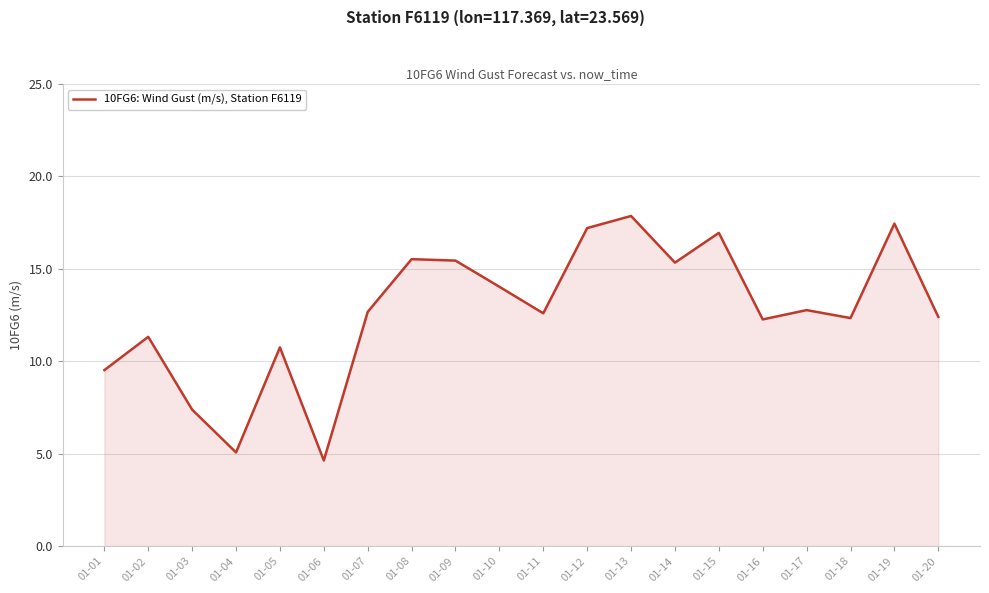

Count the number of data series in this chart.

1